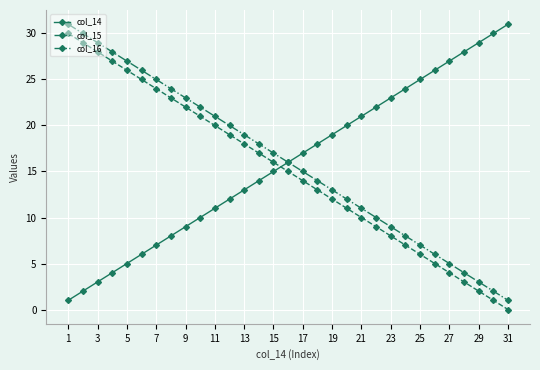

After their last crossing, which series has the higher values: col_14 or col_15?

col_14